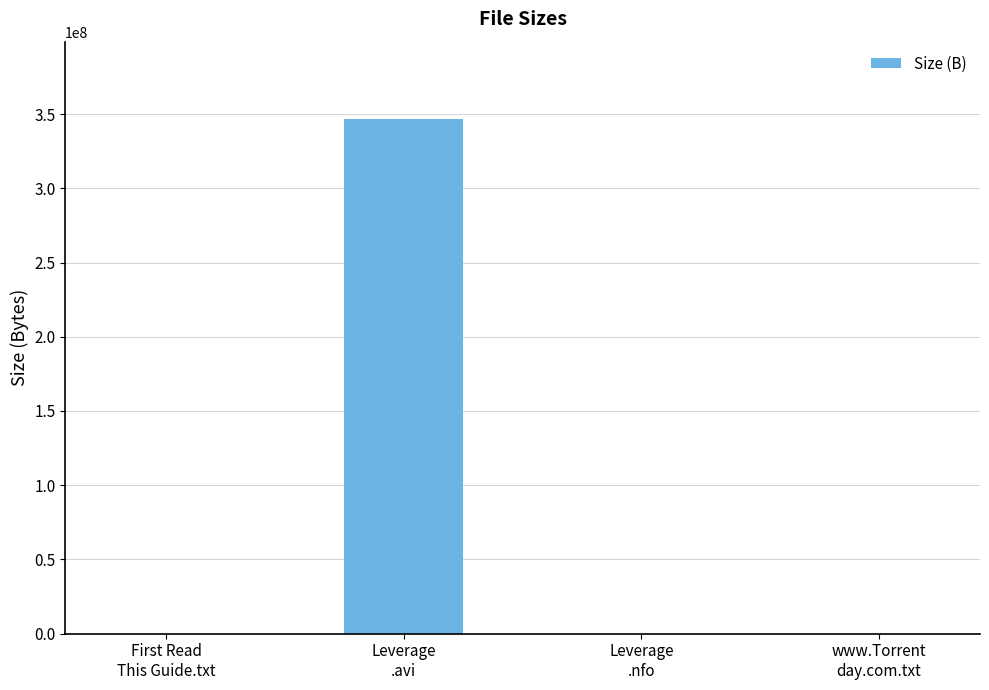

Which label corresponds to the largest value in the chart?

Leverage
.avi